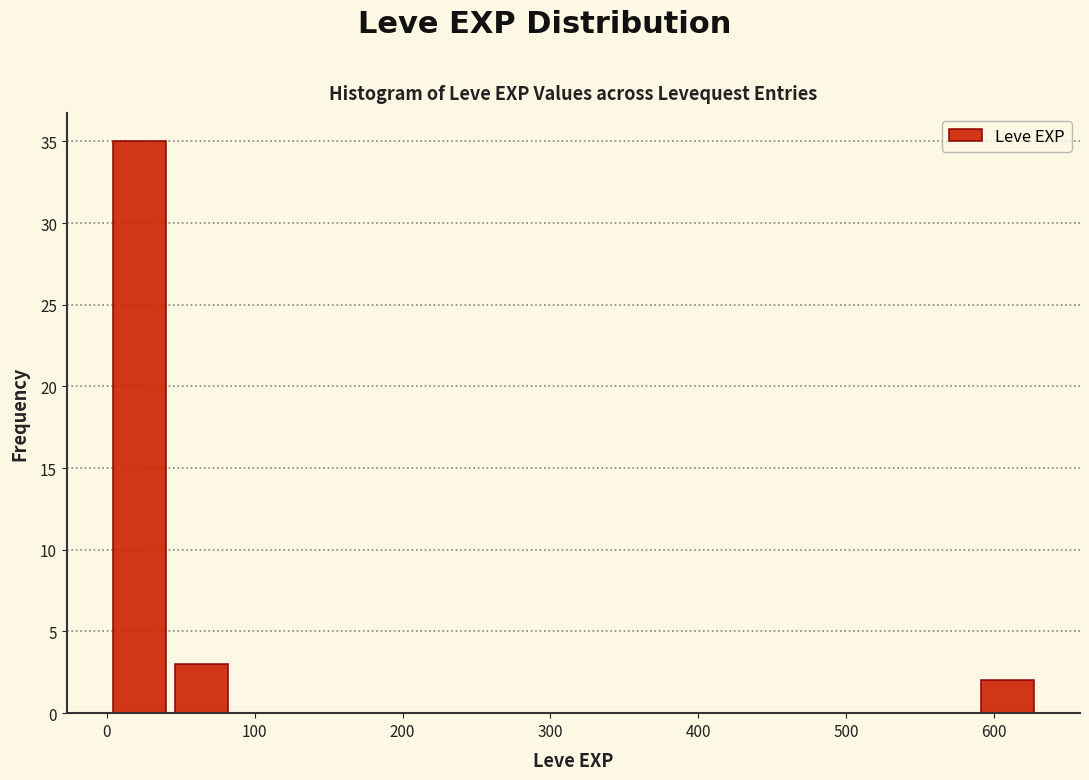

Reading left to right, list every bar in this chart as the range it spans on the x-axis followed by its height. Neither the bar edges nor the heights are printed on the chart, so give them approximately, as read against the axes.

0 to 40: 35
40 to 80: 3
80 to 130: 0
130 to 170: 0
170 to 210: 0
210 to 250: 0
250 to 290: 0
290 to 340: 0
340 to 380: 0
380 to 420: 0
420 to 460: 0
460 to 500: 0
500 to 550: 0
550 to 590: 0
590 to 630: 2